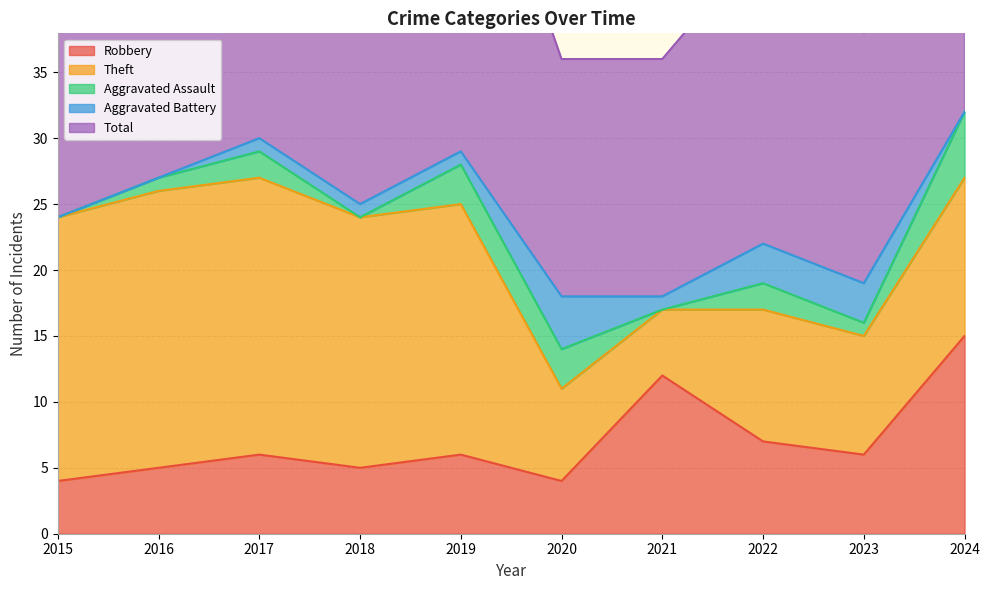

Where does the Aggravated Assault series first go above 2?

2019